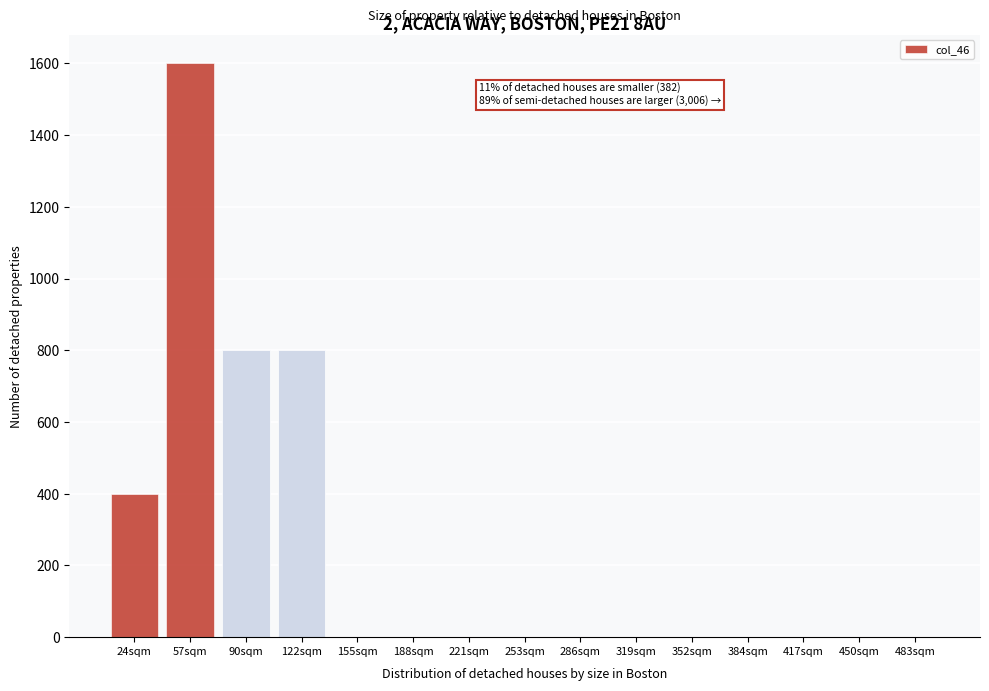

Reading left to right, list all the values displayed in this chart.

24sqm=400	57sqm=1600	90sqm=800	122sqm=800	155sqm=0	188sqm=0	221sqm=0	253sqm=0	286sqm=0	319sqm=0	352sqm=0	384sqm=0	417sqm=0	450sqm=0	483sqm=0